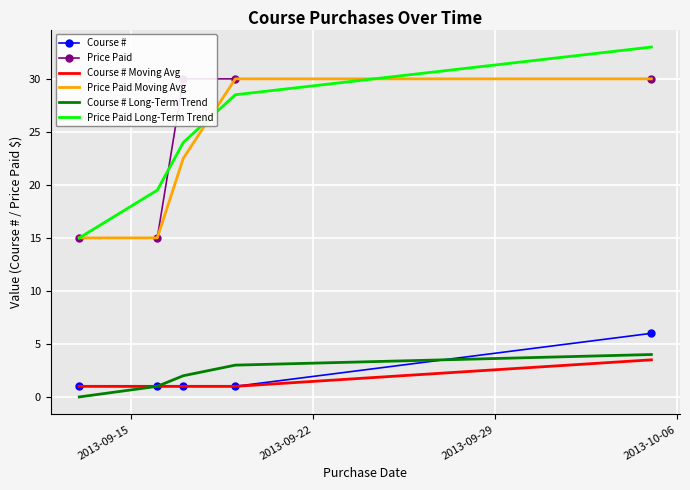

What is the lowest value of the Course # Moving Avg series?

1.0